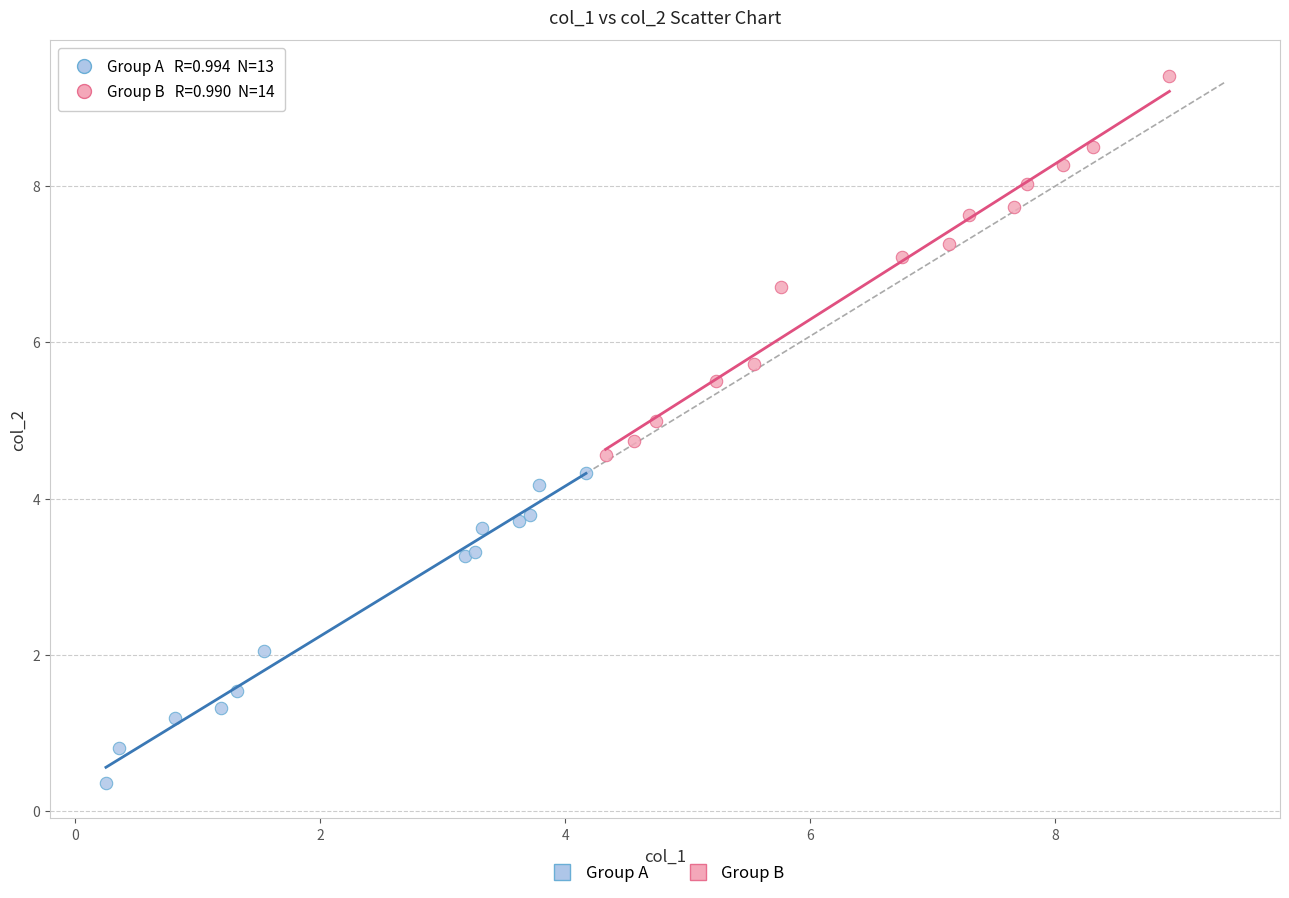

Which series reaches the maximum Y coordinate?

Group B